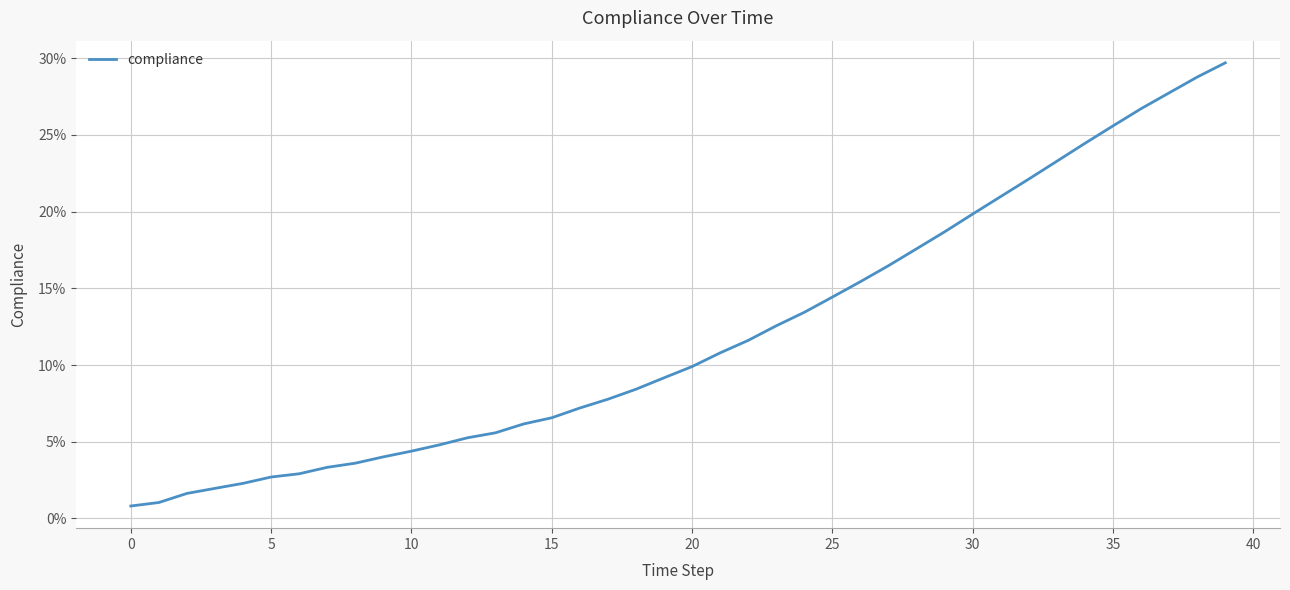

Does the chart have visible grid lines?

Yes